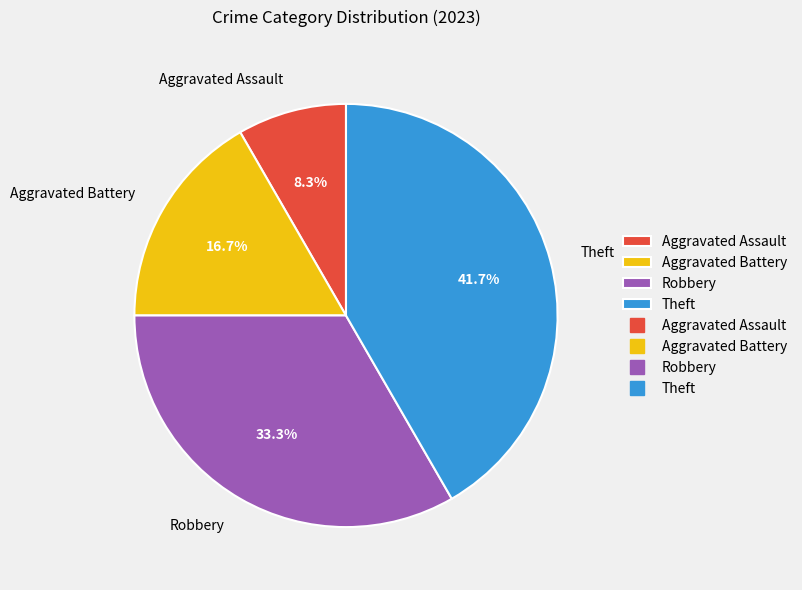

What percentage is NOT represented by Robbery?

66.7%